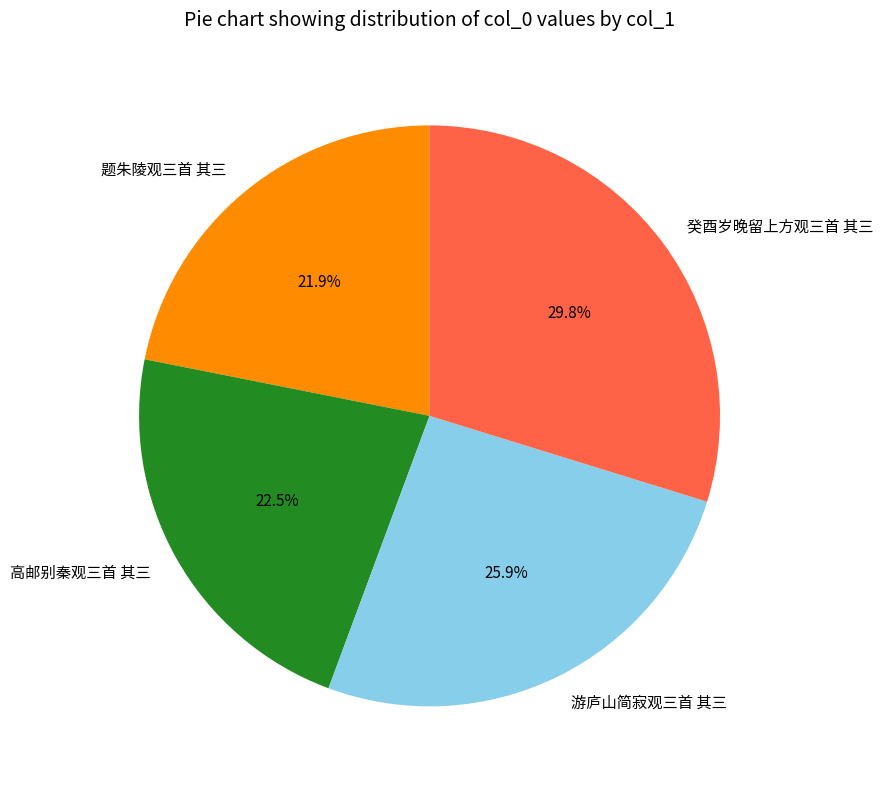

Between 游庐山简寂观三首 其三 and 癸酉岁晚留上方观三首 其三, which is larger?

癸酉岁晚留上方观三首 其三